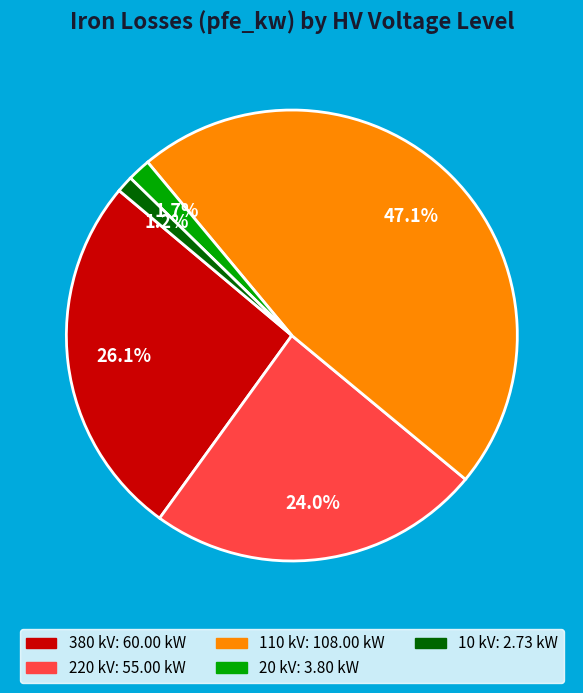

Is there a majority slice in this chart?

No